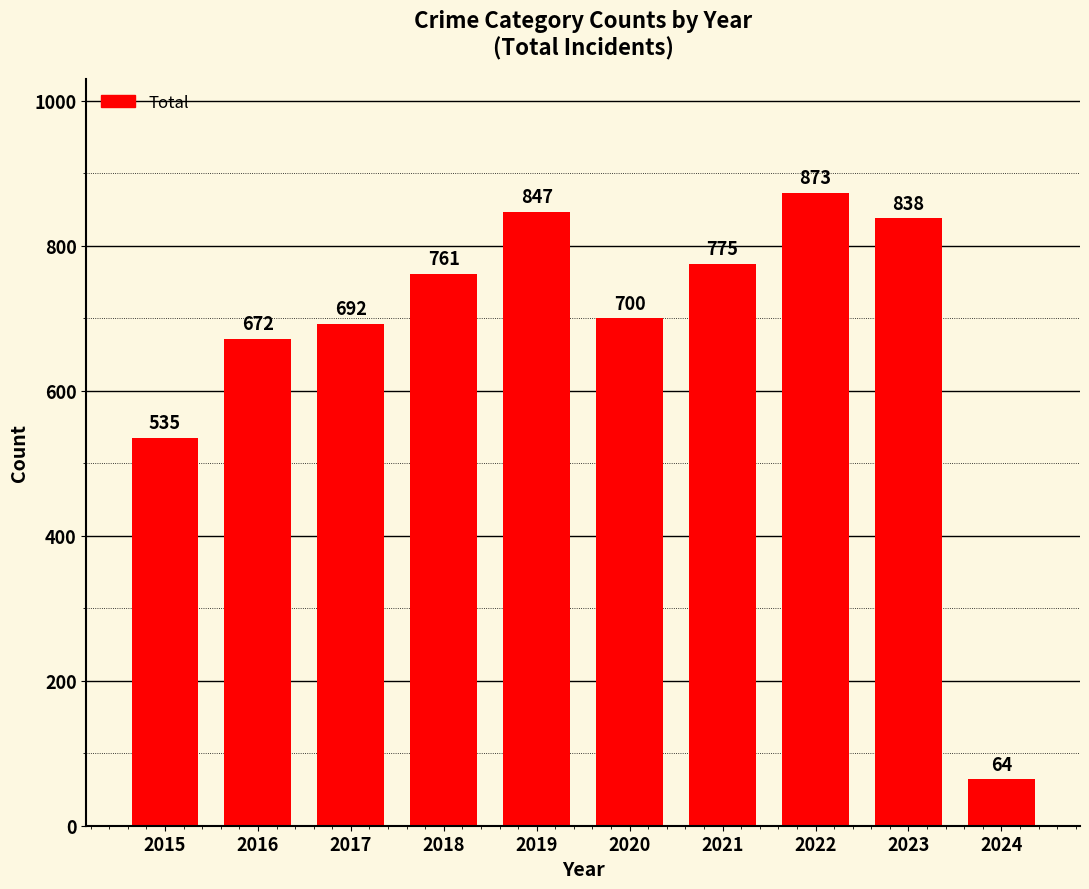

True or false: the data shows 1061 at 2020.

False